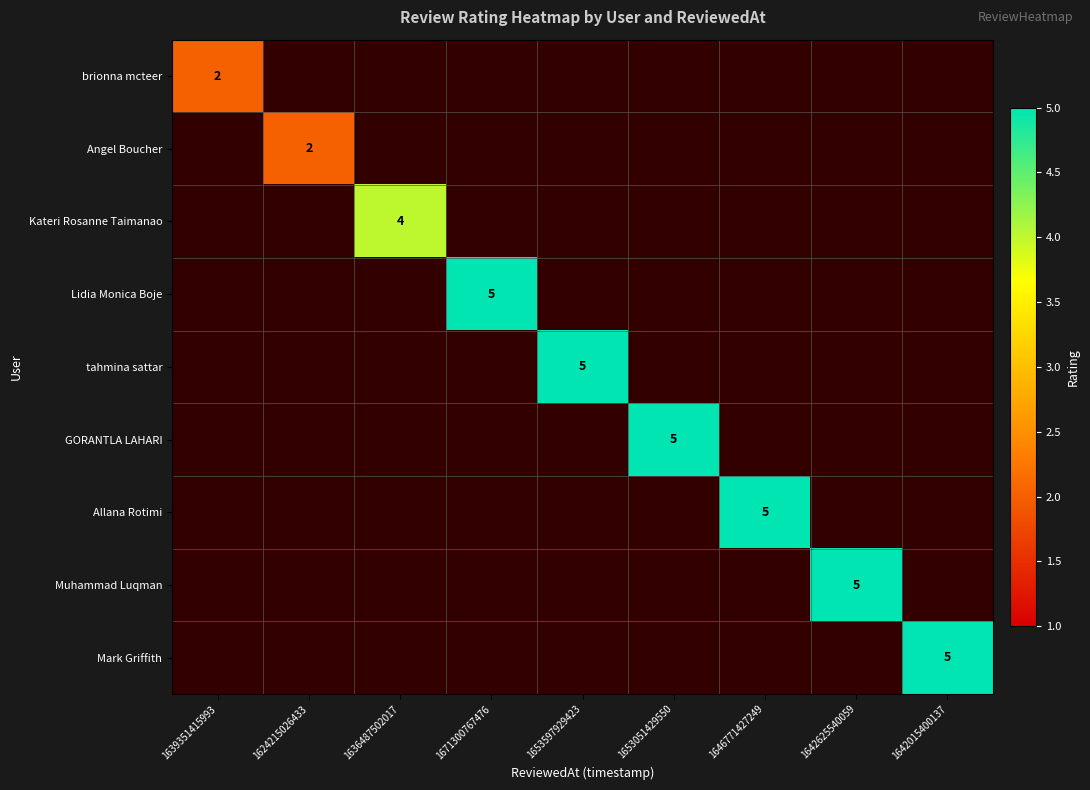

What is the smallest value displayed?

2.0